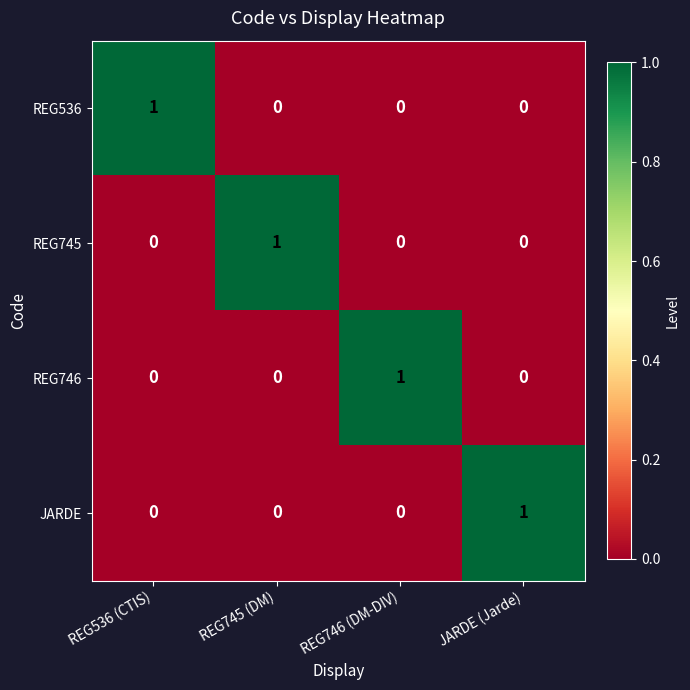

The JARDE series shows -1 at REG536 (CTIS). True or false?

False